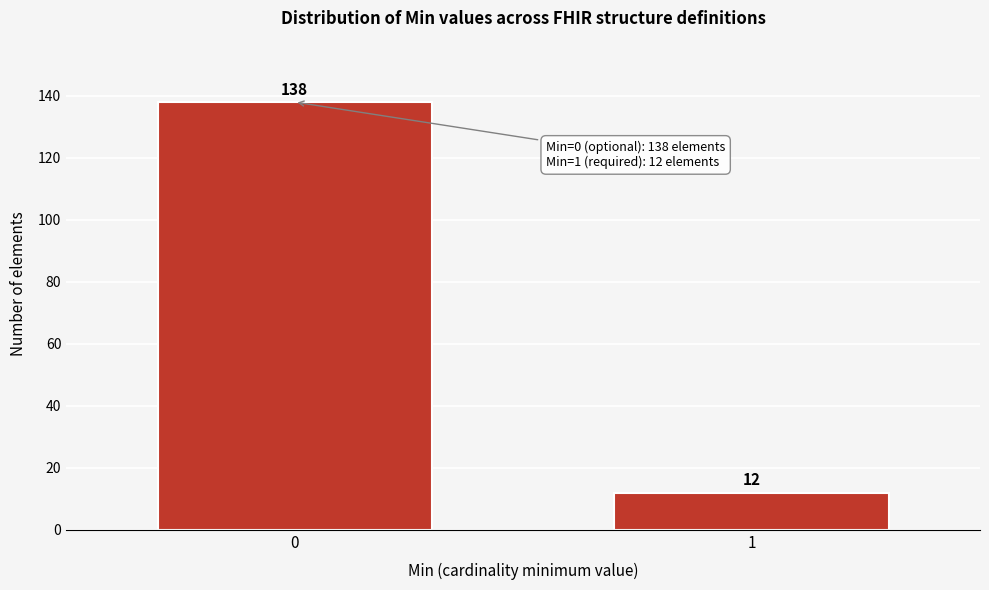

Reading right to left, extract all data points from this chart.

12	138